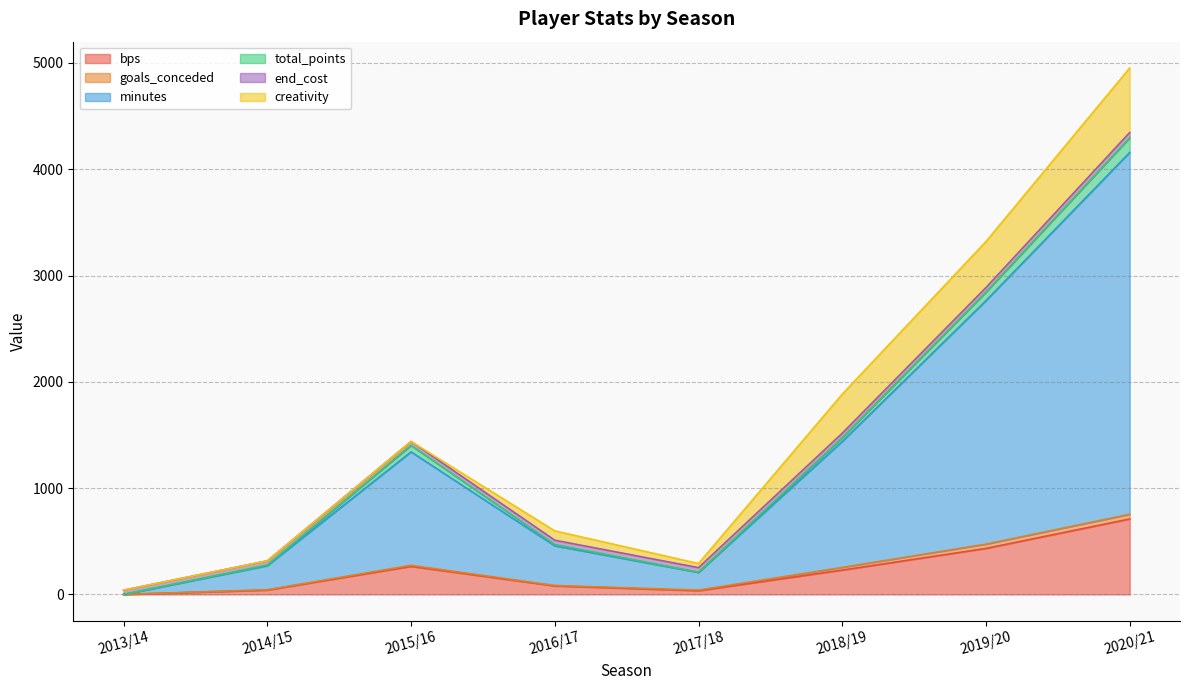

At which category is the sum across all series the highest?

2020/21